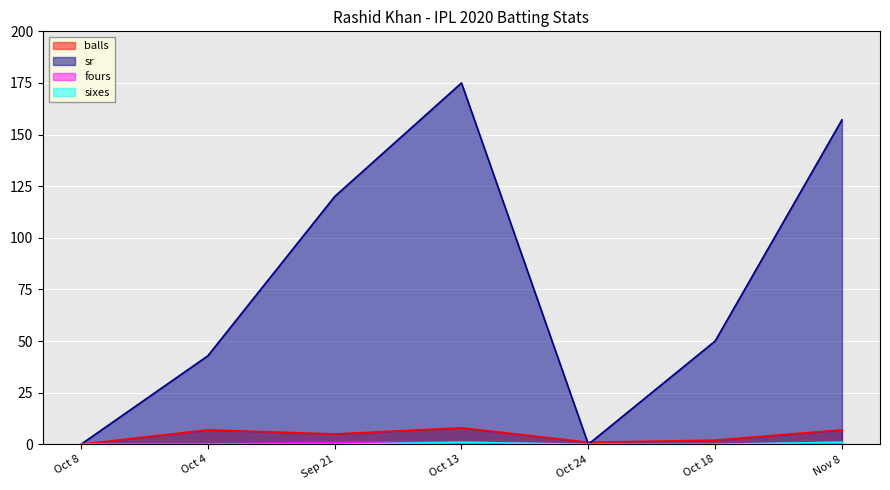

Reading right to left, what are all the values shown in this chart?

balls: Nov 8=7.0	Oct 18=2.0	Oct 24=1.0	Oct 13=8.0	Sep 21=5.0	Oct 4=7.0	Oct 8=0.0
sr: Nov 8=157.1	Oct 18=50.0	Oct 24=0.0	Oct 13=175.0	Sep 21=120.0	Oct 4=42.9	Oct 8=0.0
fours: Nov 8=1.0	Oct 18=0.0	Oct 24=0.0	Oct 13=1.0	Sep 21=1.0	Oct 4=0.0	Oct 8=0.0
sixes: Nov 8=1.0	Oct 18=0.0	Oct 24=0.0	Oct 13=1.0	Sep 21=0.0	Oct 4=0.0	Oct 8=0.0